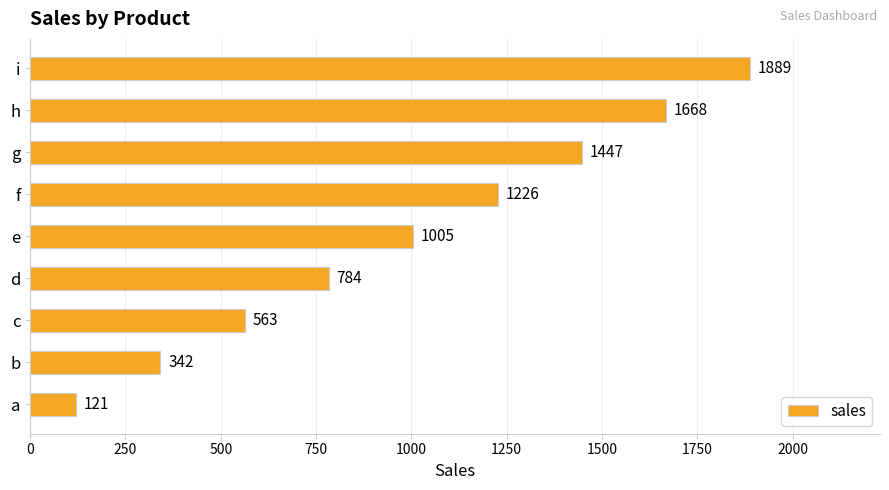

What is the difference between the maximum and minimum values?

1768